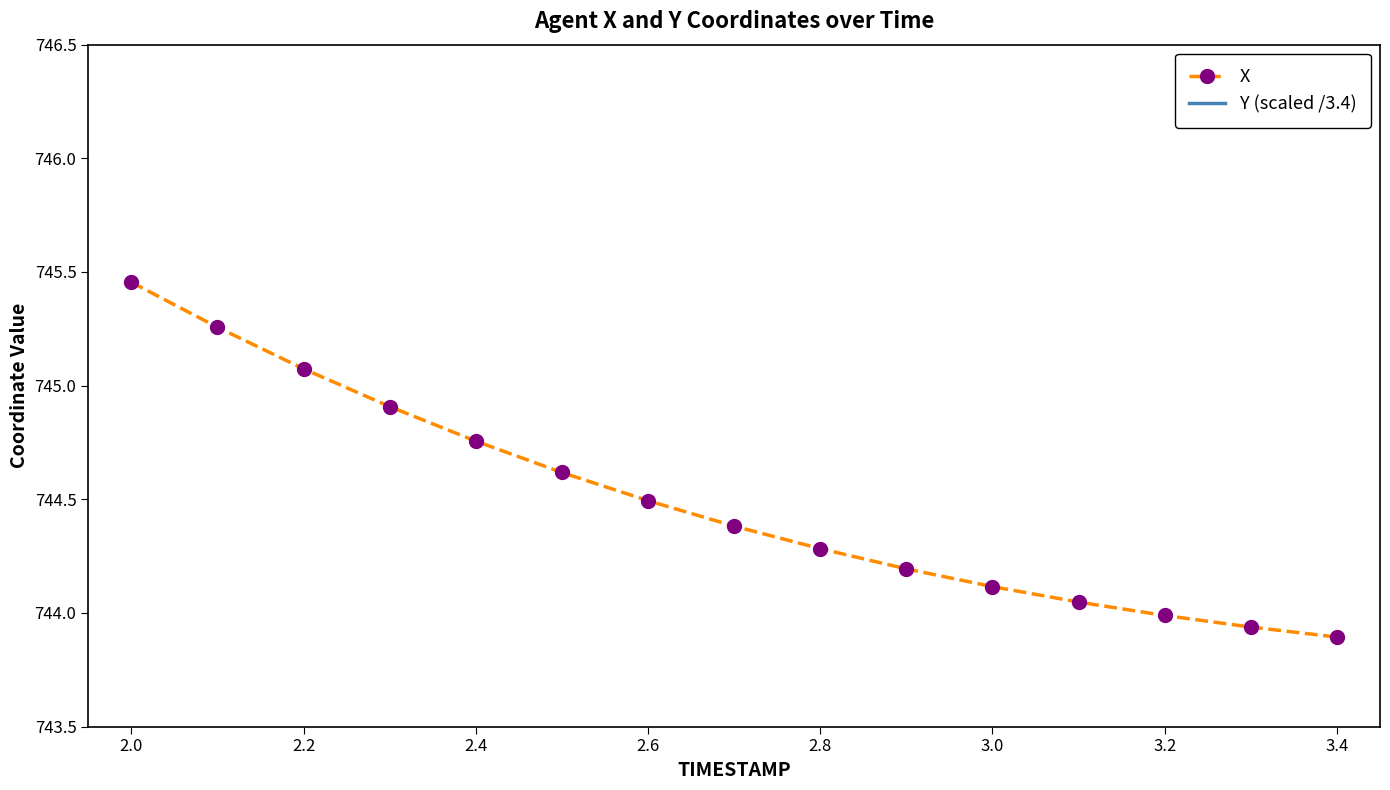

True or false: X has a value of 744.0 at 3.2.

True